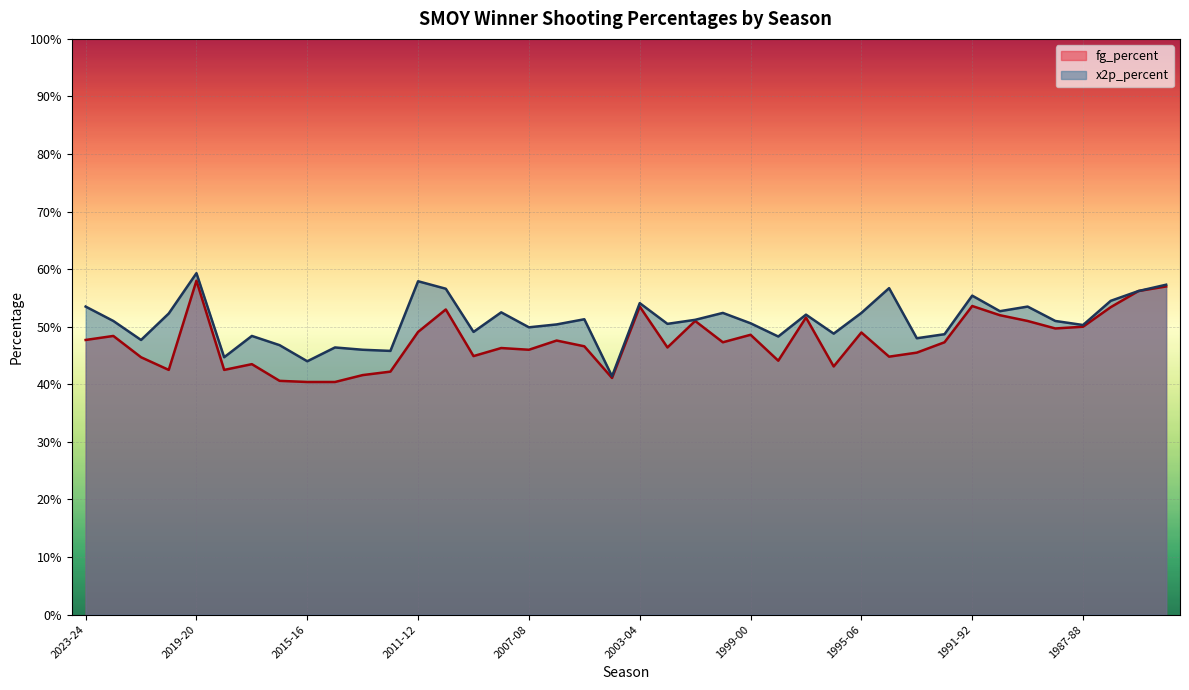

Does the chart display data point markers on the line(s)?

No